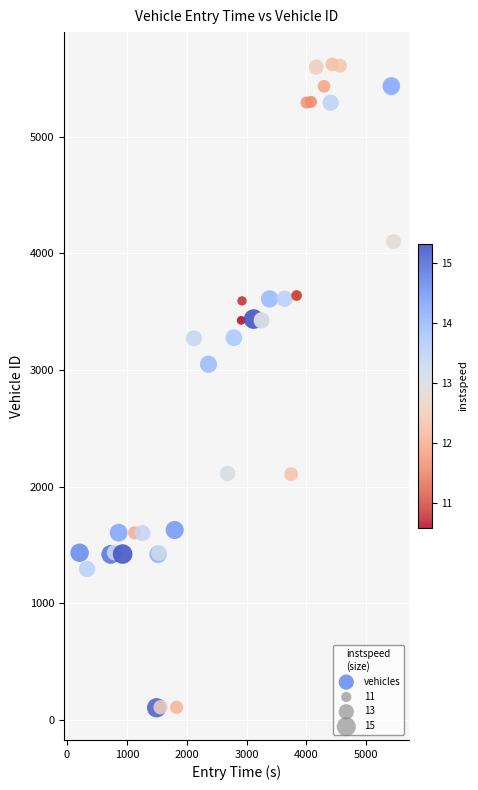

What Y value in the scatter plot is closest to 2862?

3049